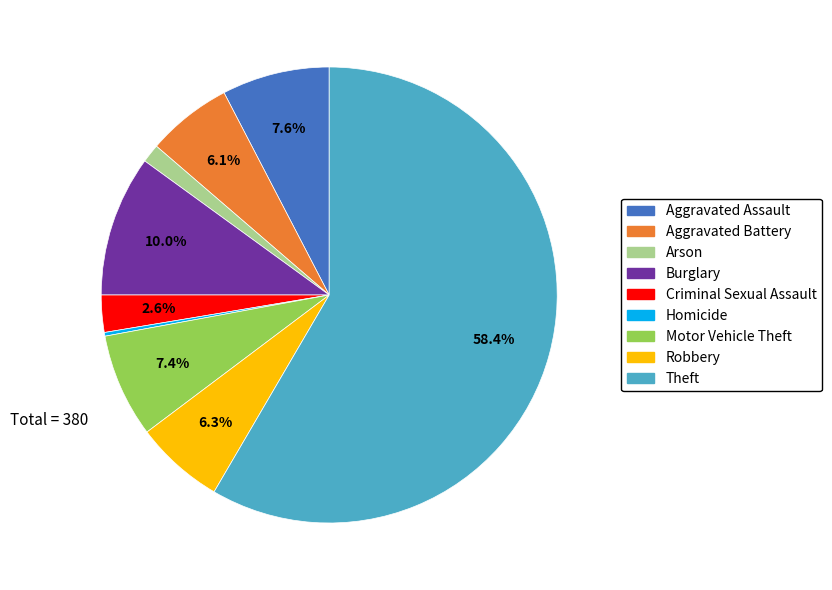

True or false: Motor Vehicle Theft accounts for 14% of the total.

False